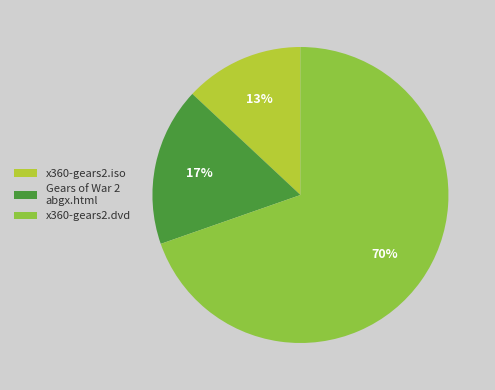

What is the smallest slice in the pie chart?

x360-gears2.iso